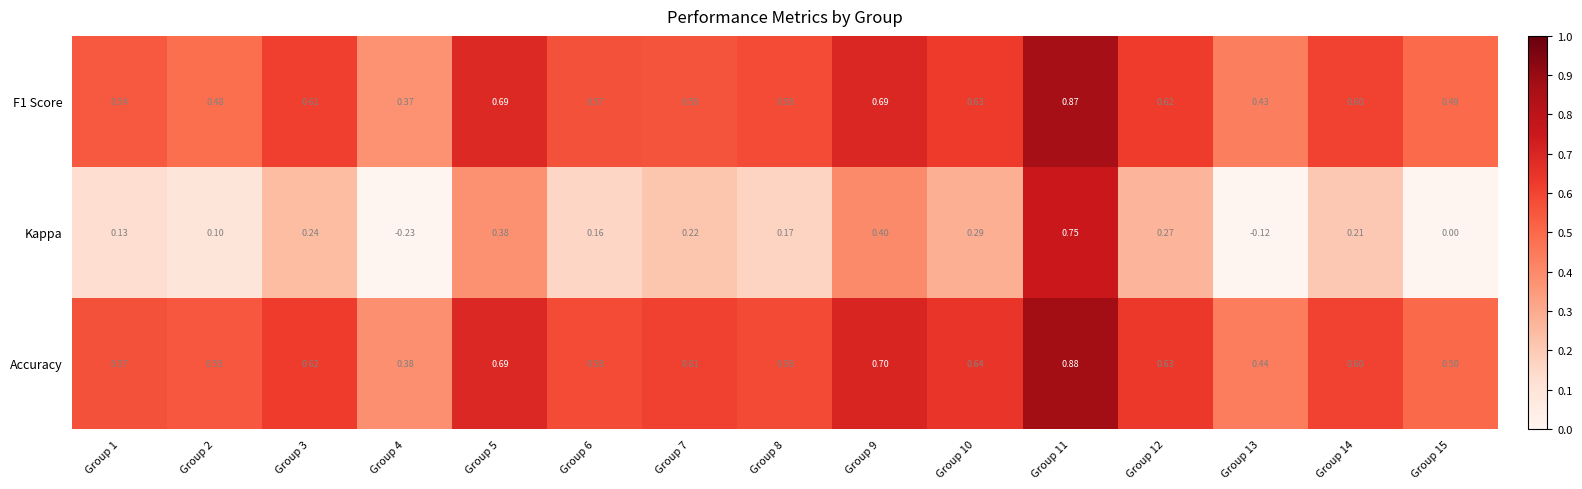

Which series has the largest range (max minus min)?

Kappa